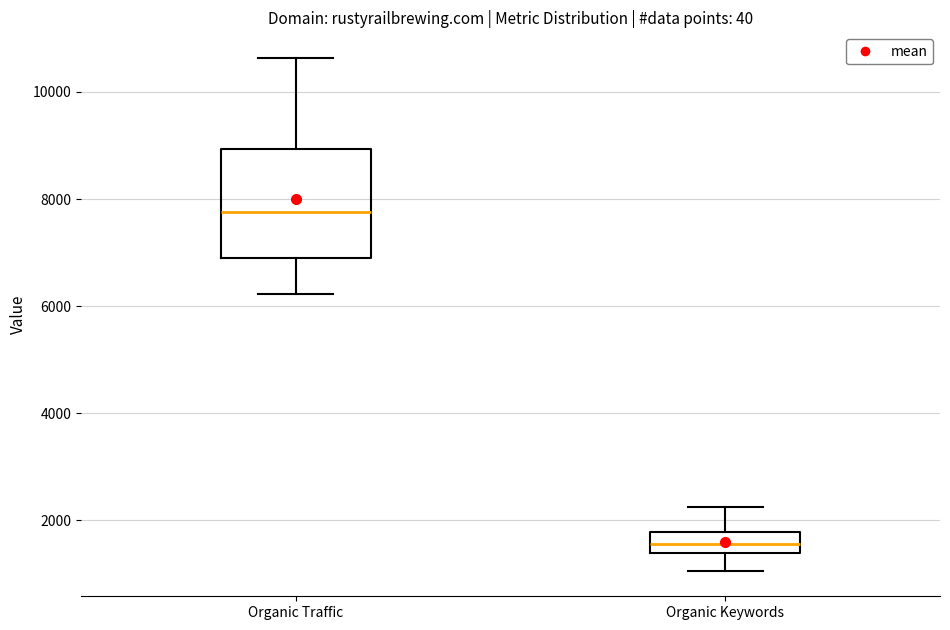

Where is the lower edge of the box for Organic Traffic on the y-axis? The values are not printed on the chart, so give them approximately, as read against the axis.

7000